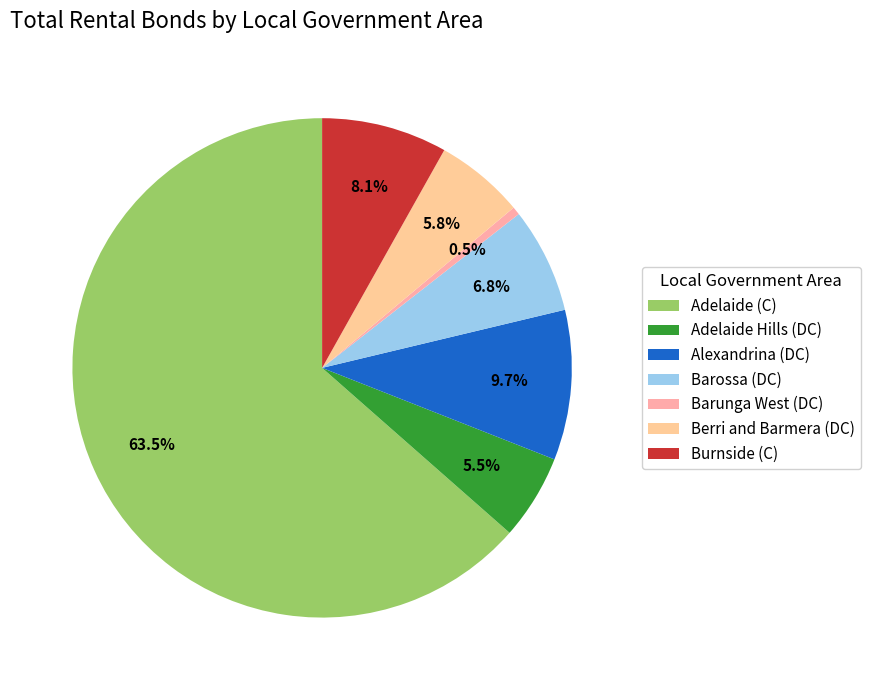

Is it true that Barossa (DC) is 7% of the pie?

True